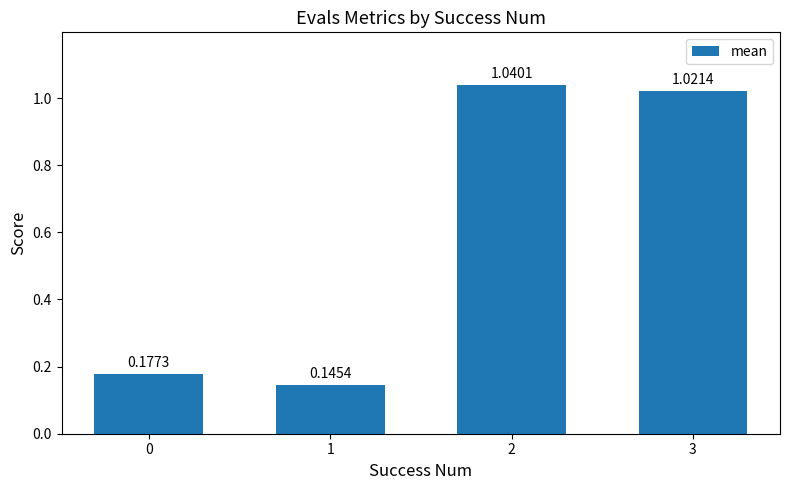

Rank the categories by value from highest to lowest.

2, 3, 0, 1